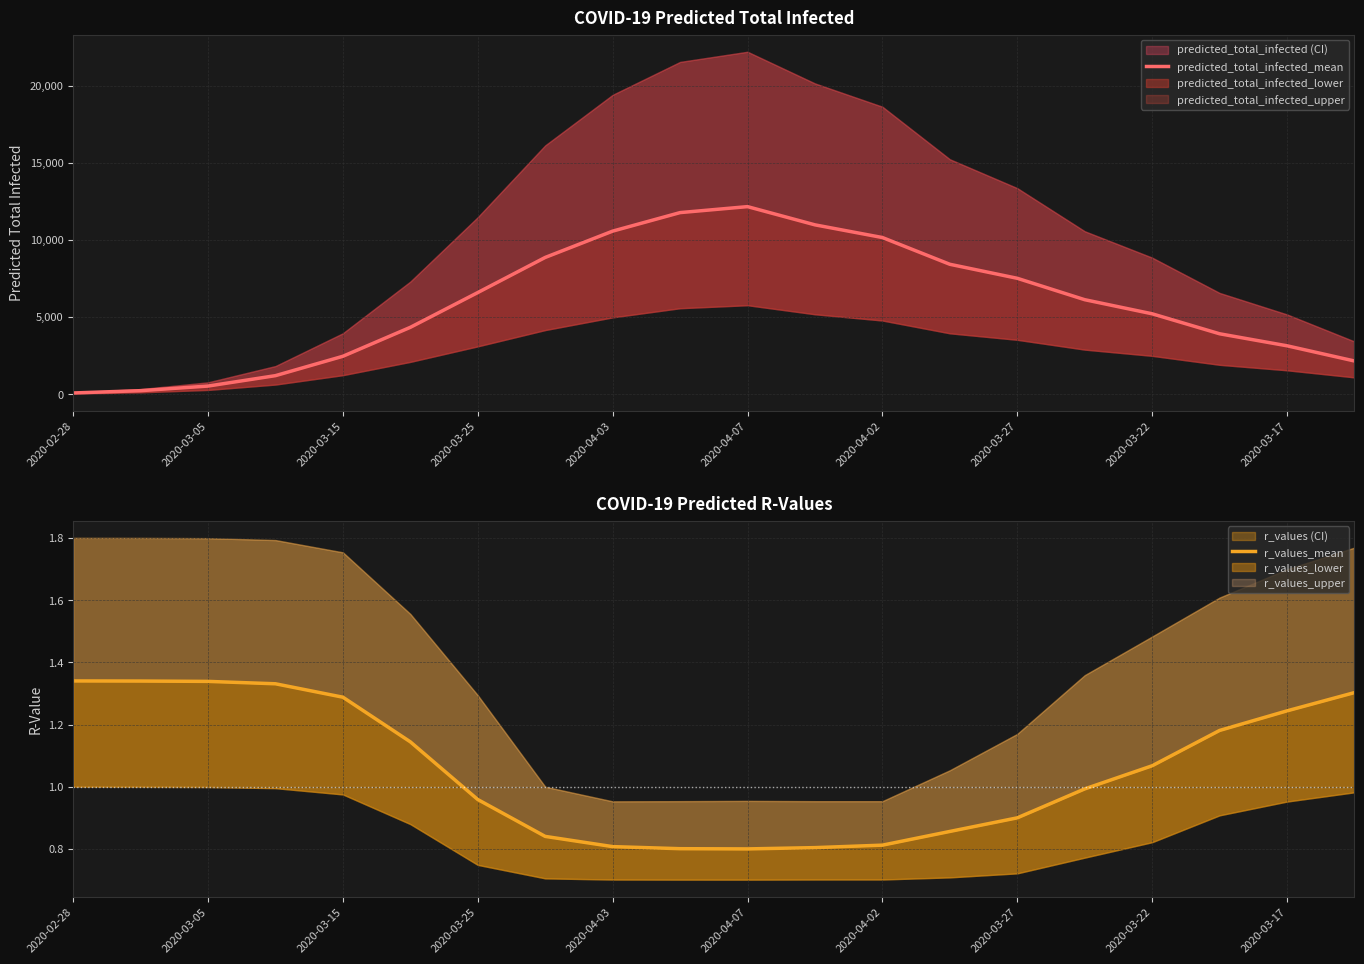

How many values in the r_values_mean series are below 1?

10